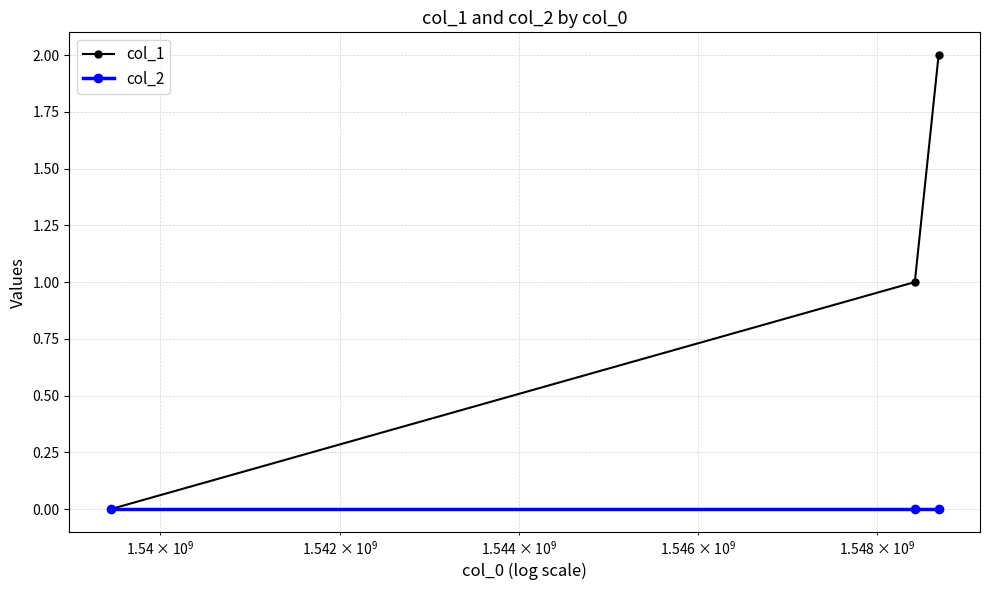

What is the sum of all col_1 values?

3